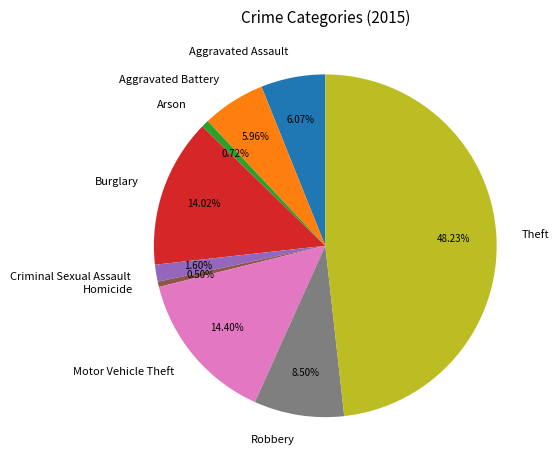

Count the number of slices in the pie.

9